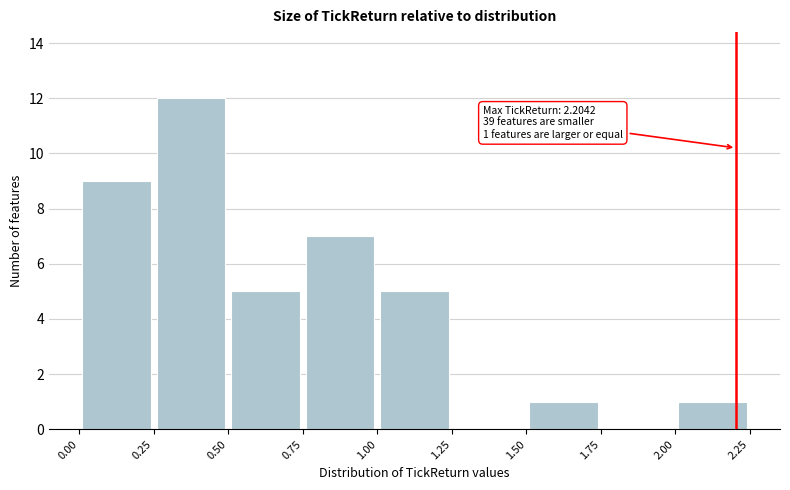

Which range on the x-axis has the tallest bar?

0.25 to 0.50